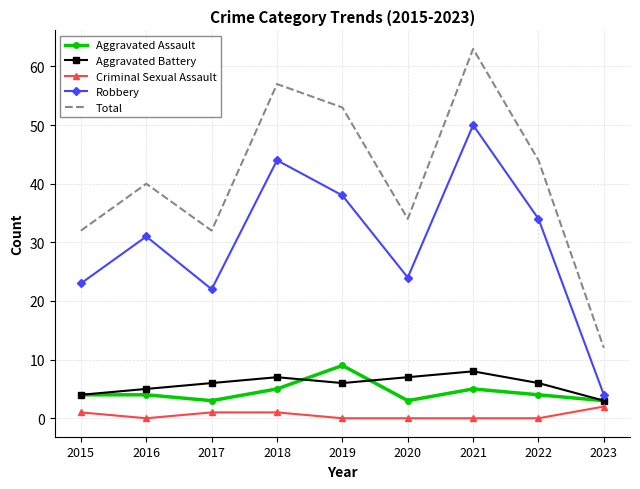

Which series has the largest total across all categories?

Total